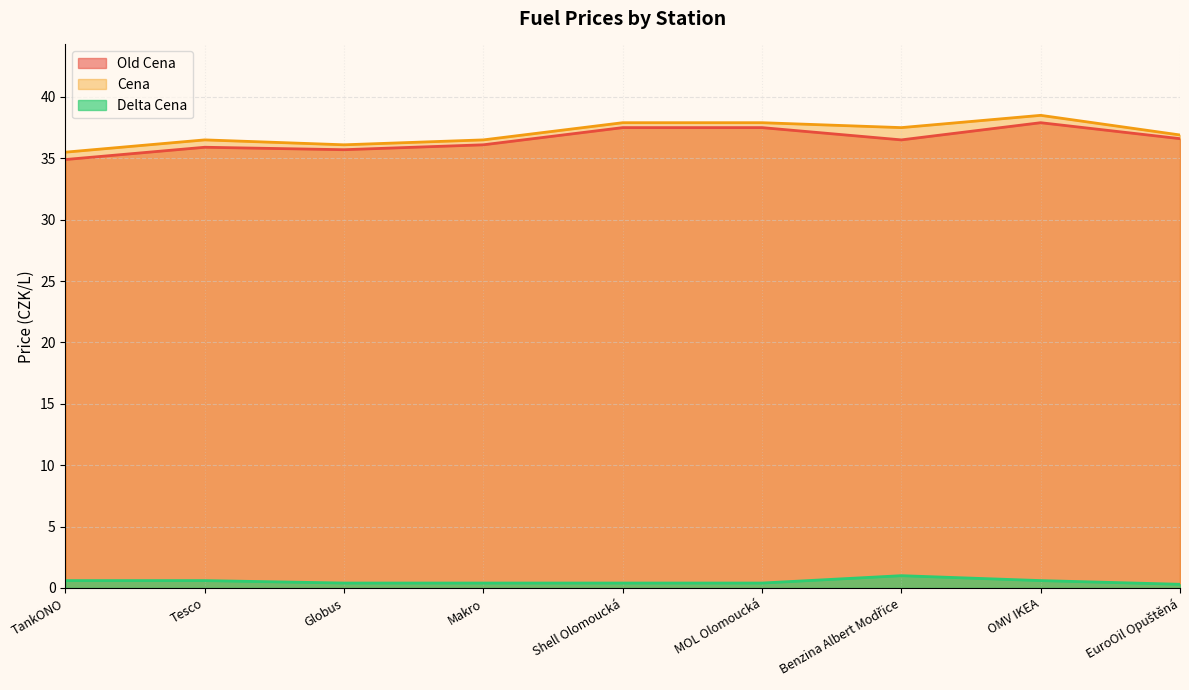

At which category does Cena reach its first local valley?

Globus